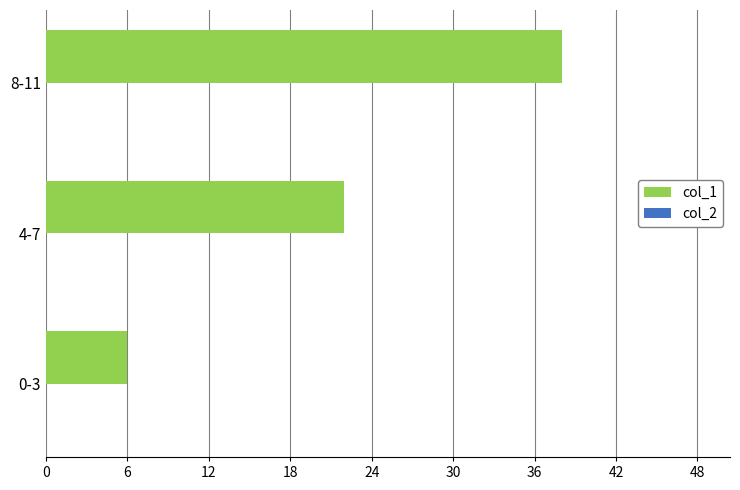

Which label corresponds to the largest value in the chart?

8-11